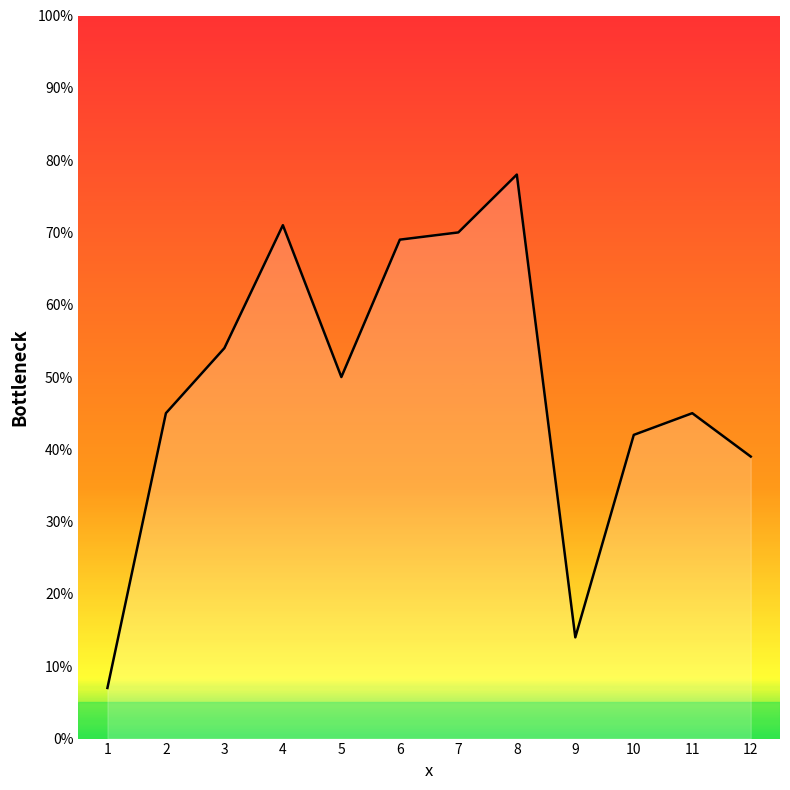

The chart shows a value of 42 at 10. True or false?

True